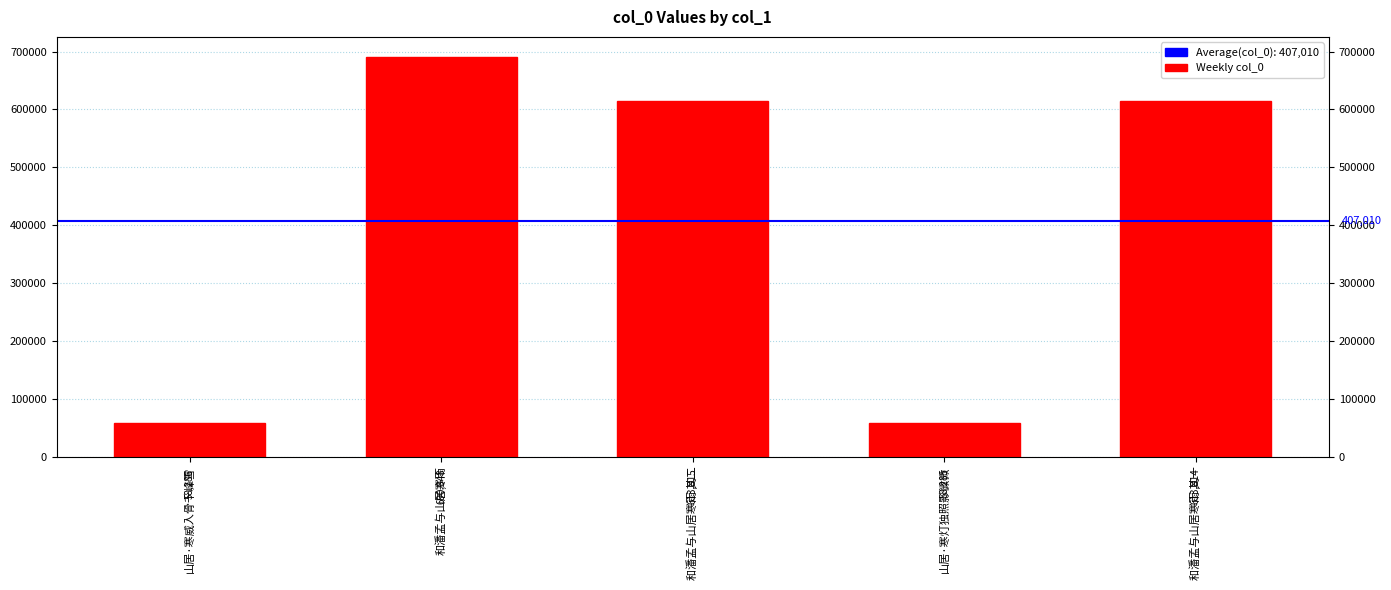

What is the ratio of the value at 和潘孟与山居寒雨 其二 to the value at 和潘孟与山居寒雨?

0.9